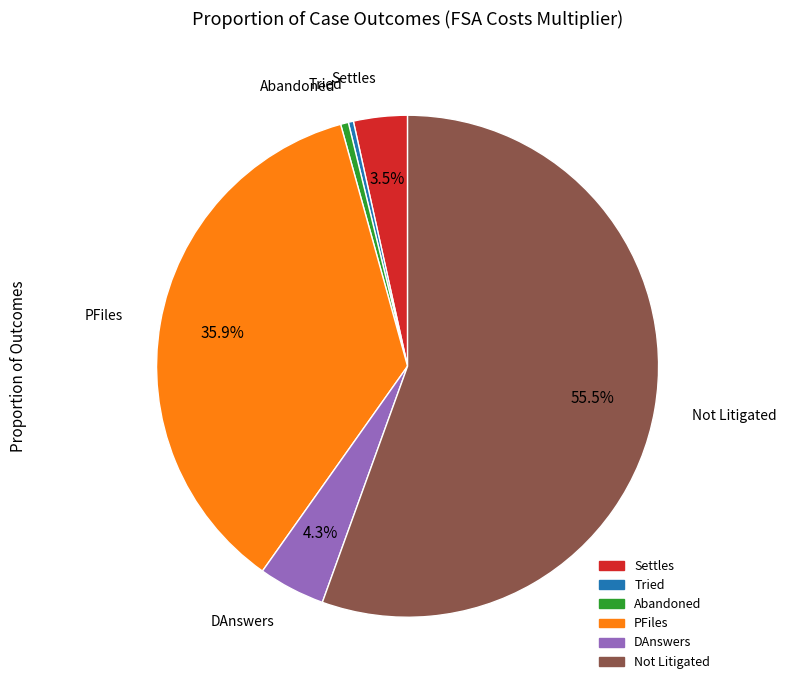

Does Not Litigated represent more than half of the total?

Yes